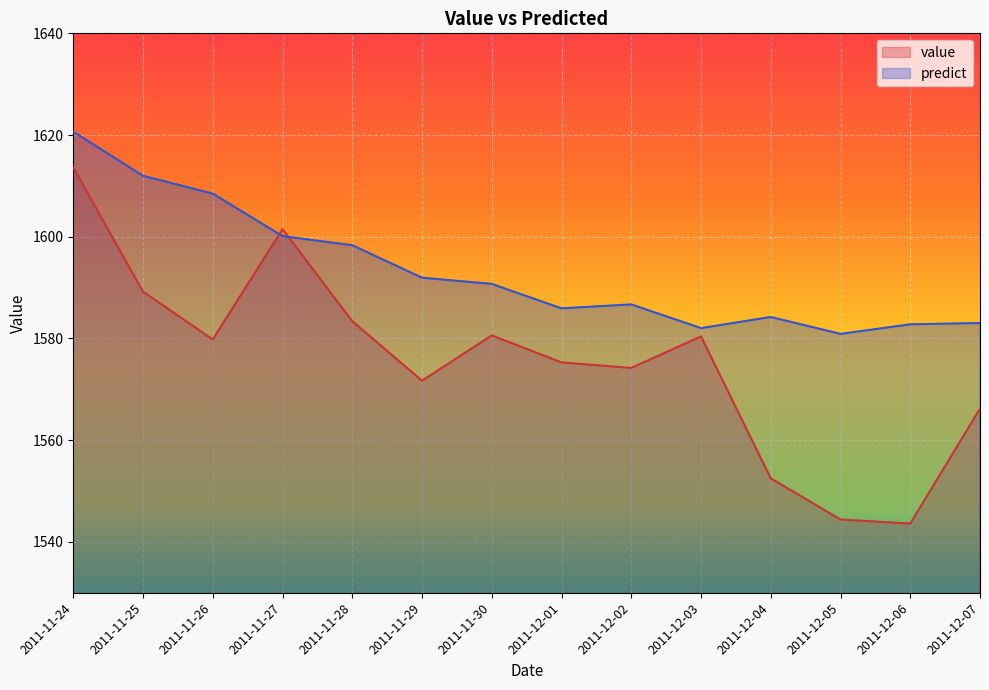

True or false: value has more than 0 points higher than both neighbors.

True